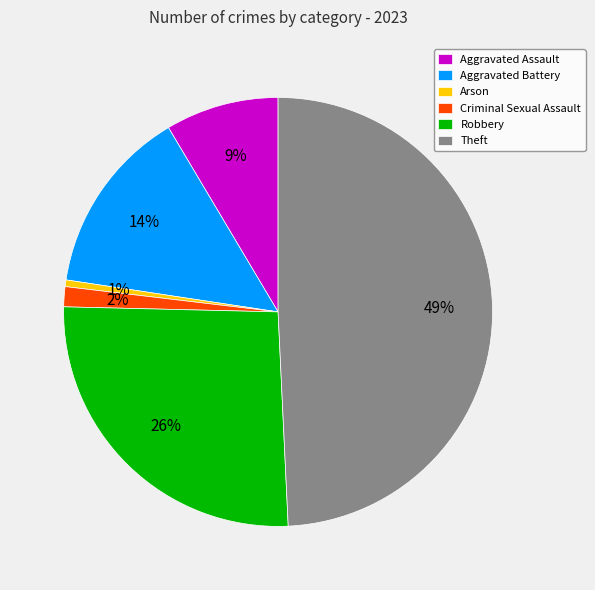

Which has a higher value, Criminal Sexual Assault or Aggravated Battery?

Aggravated Battery